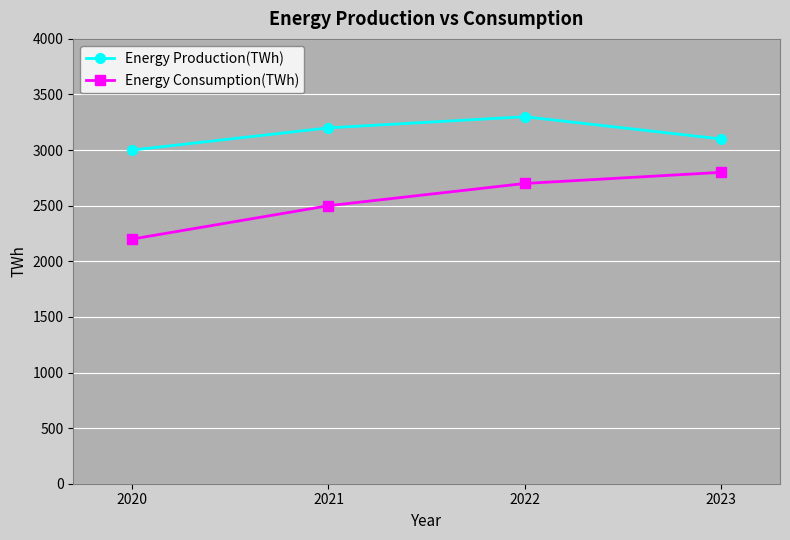

Reading left to right, extract all data points from this chart.

Energy Production(TWh): 3000	3200	3300	3100
Energy Consumption(TWh): 2200	2500	2700	2800